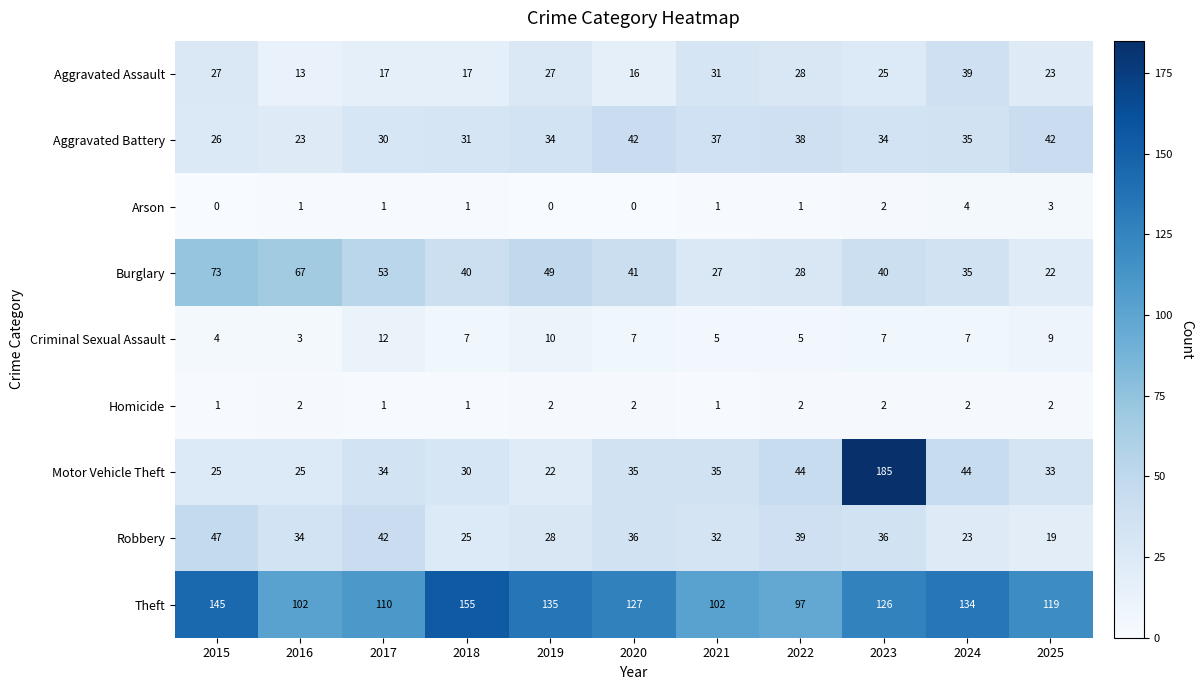

What is the difference between the maximum and minimum values in the Criminal Sexual Assault series?

9